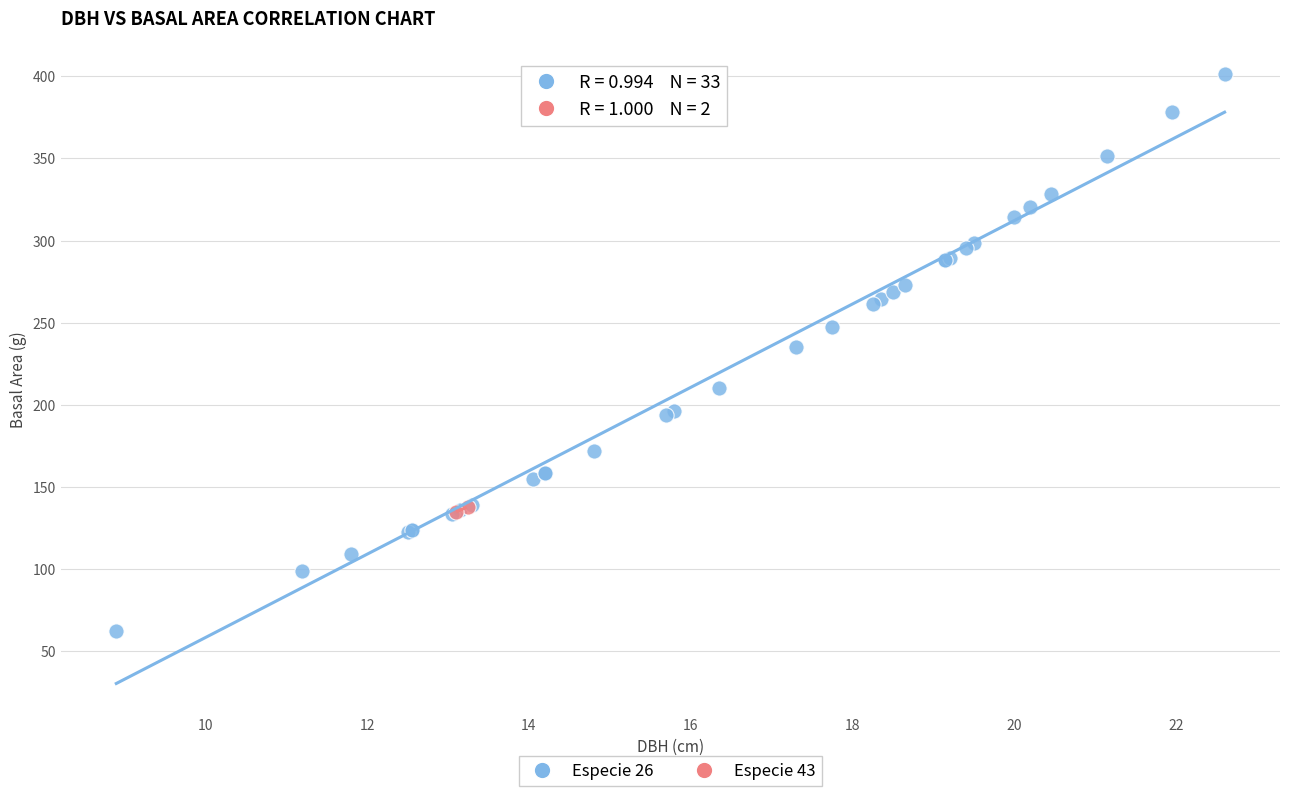

Which series has the largest Y range (max minus min)?

Especie 26